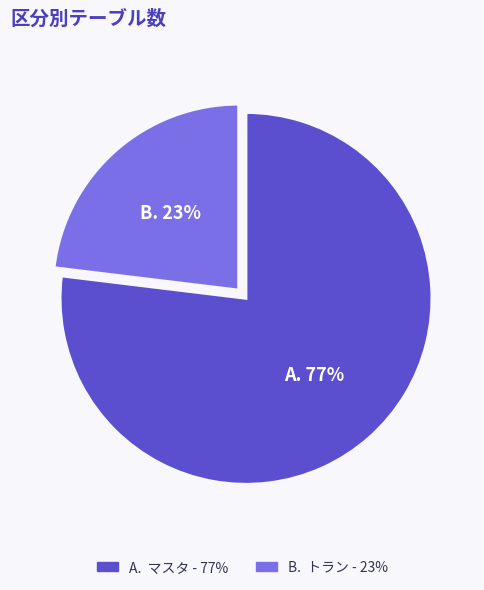

Is there any slice that represents more than half of the pie?

Yes